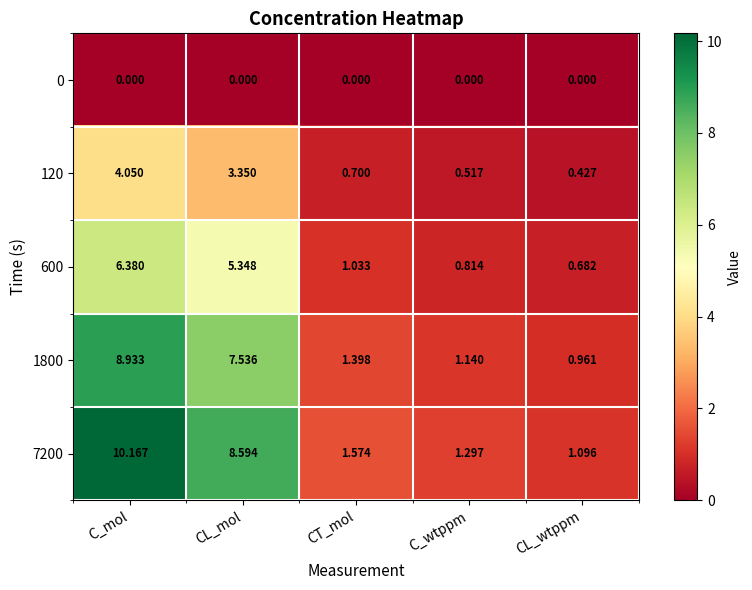

At which label is 1800 closest to 4?

CT_mol